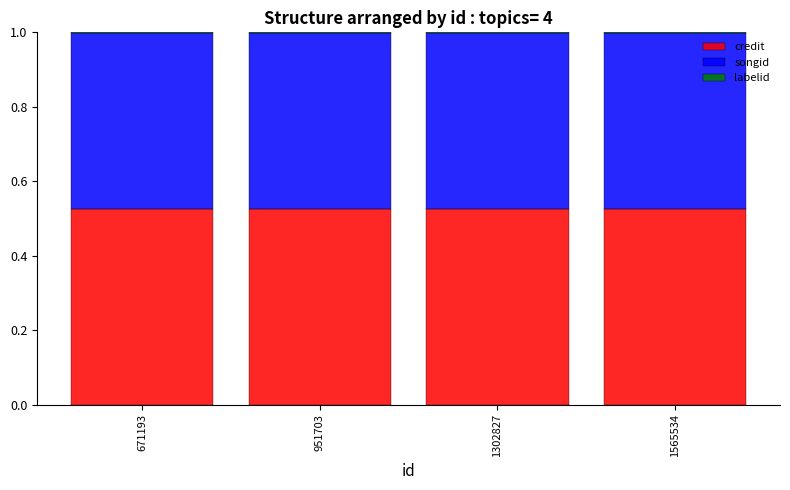

The credit series shows 0.1 at 951703. True or false?

False